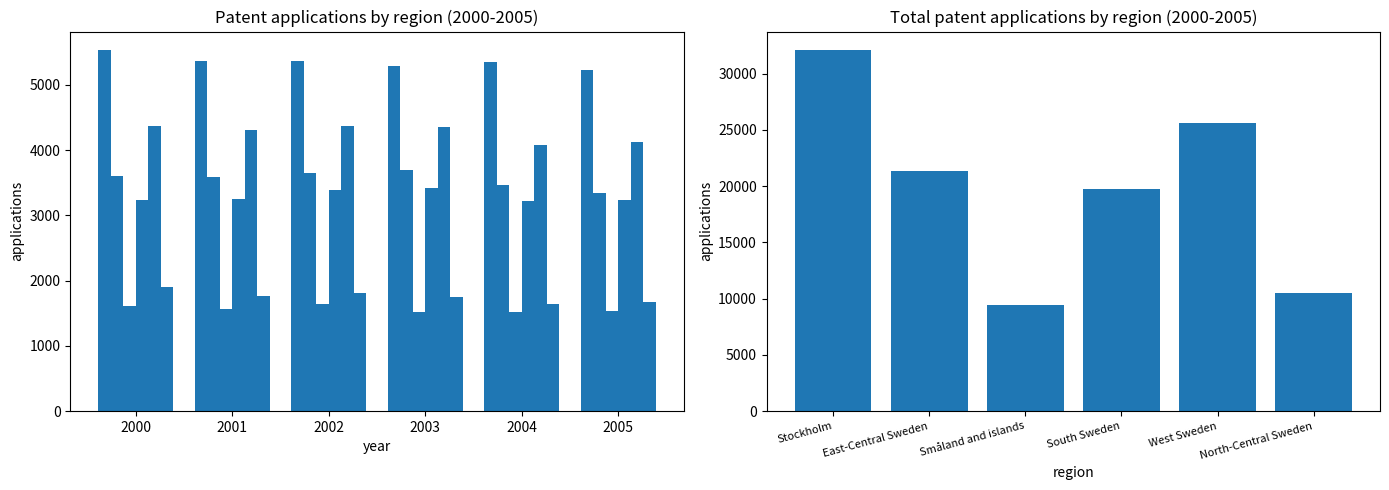

How many data points in SE11 Stockholm are above 5361?

1